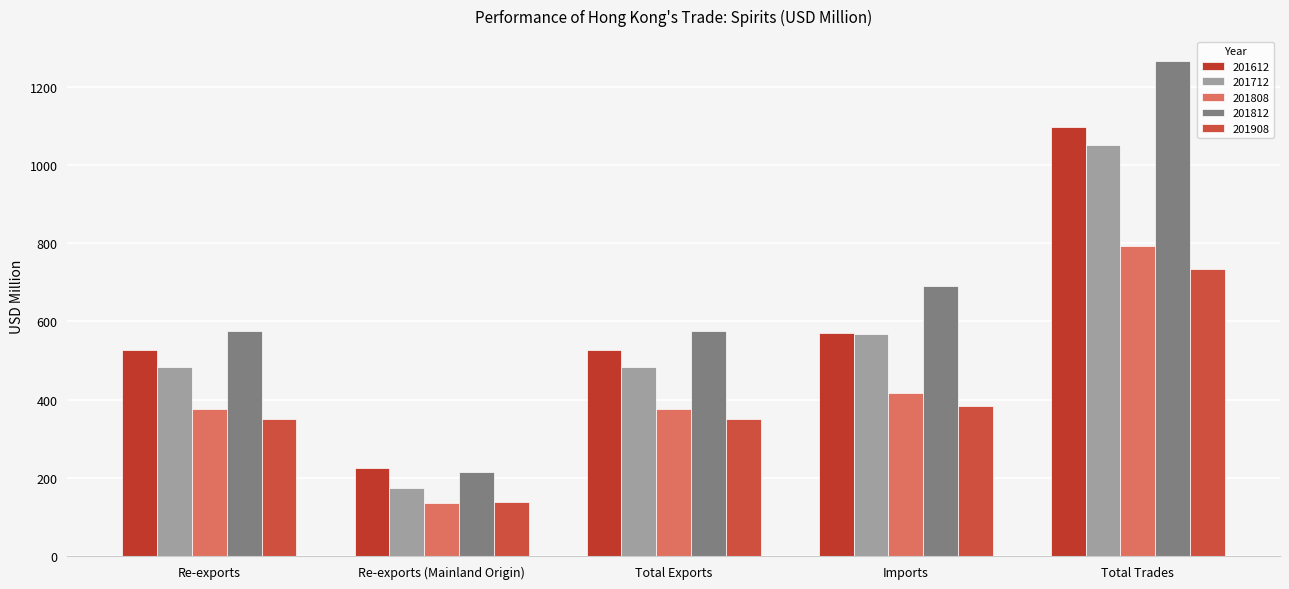

How many bars are there in total?

25